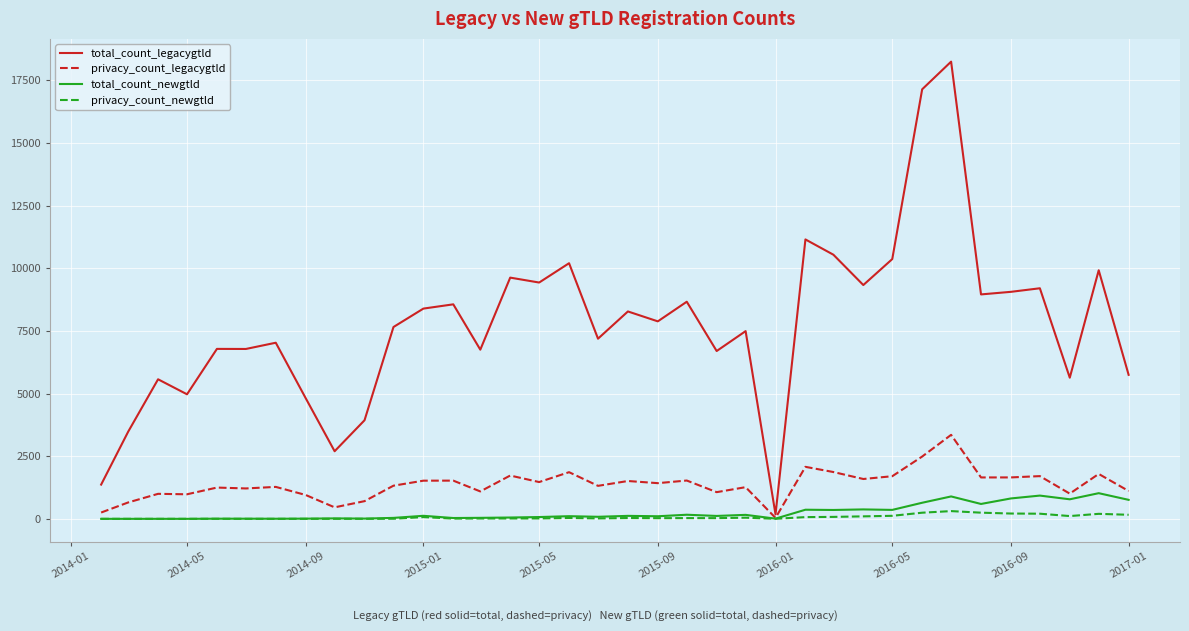

Which series has the largest total across all categories?

total_count_legacygtld